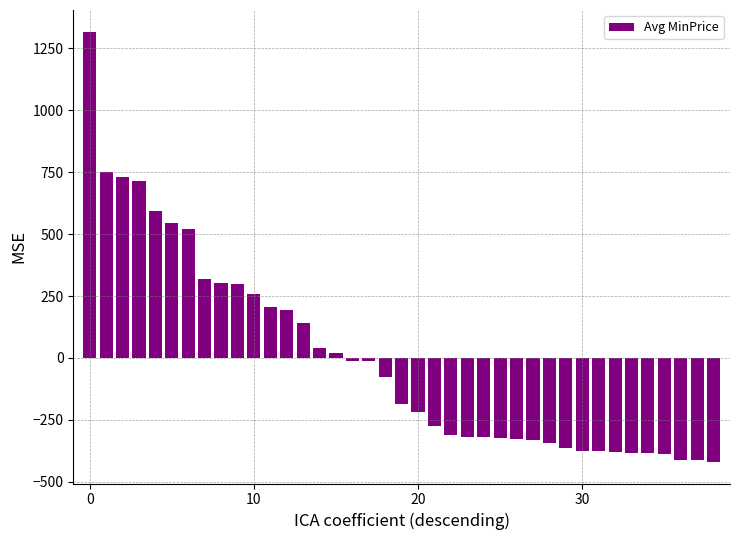

How many categories are shown in the chart?

39